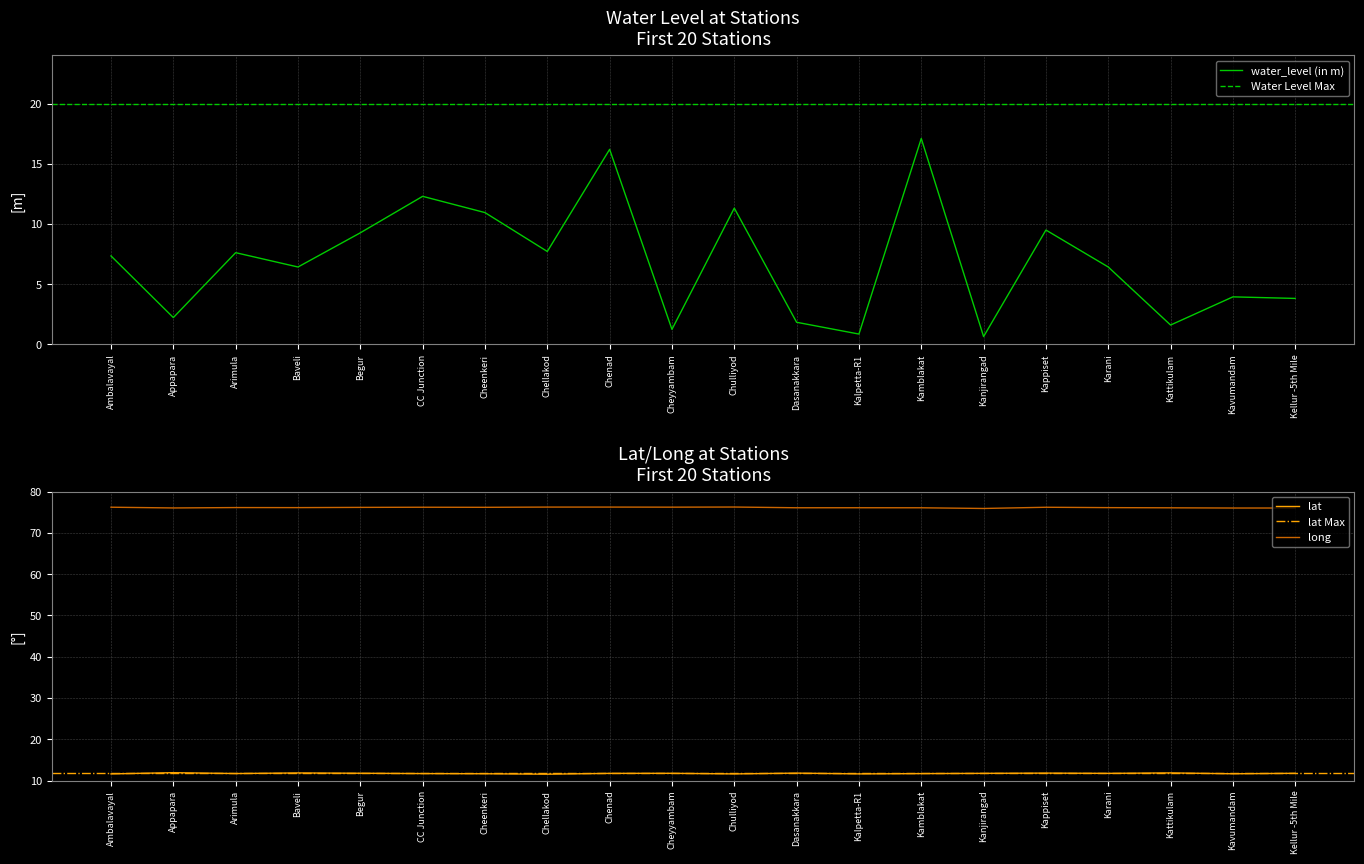

True or false: long and water_level (in m) intersect in this chart.

False